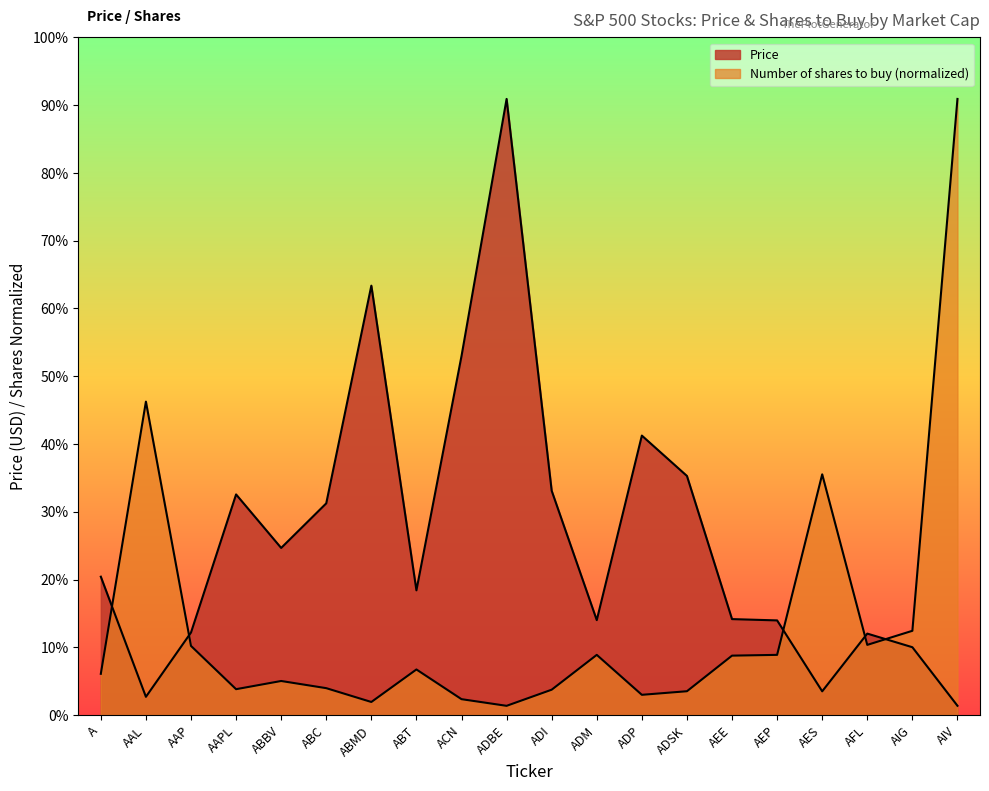

The value of Price at AFL is 18.2. True or false?

False